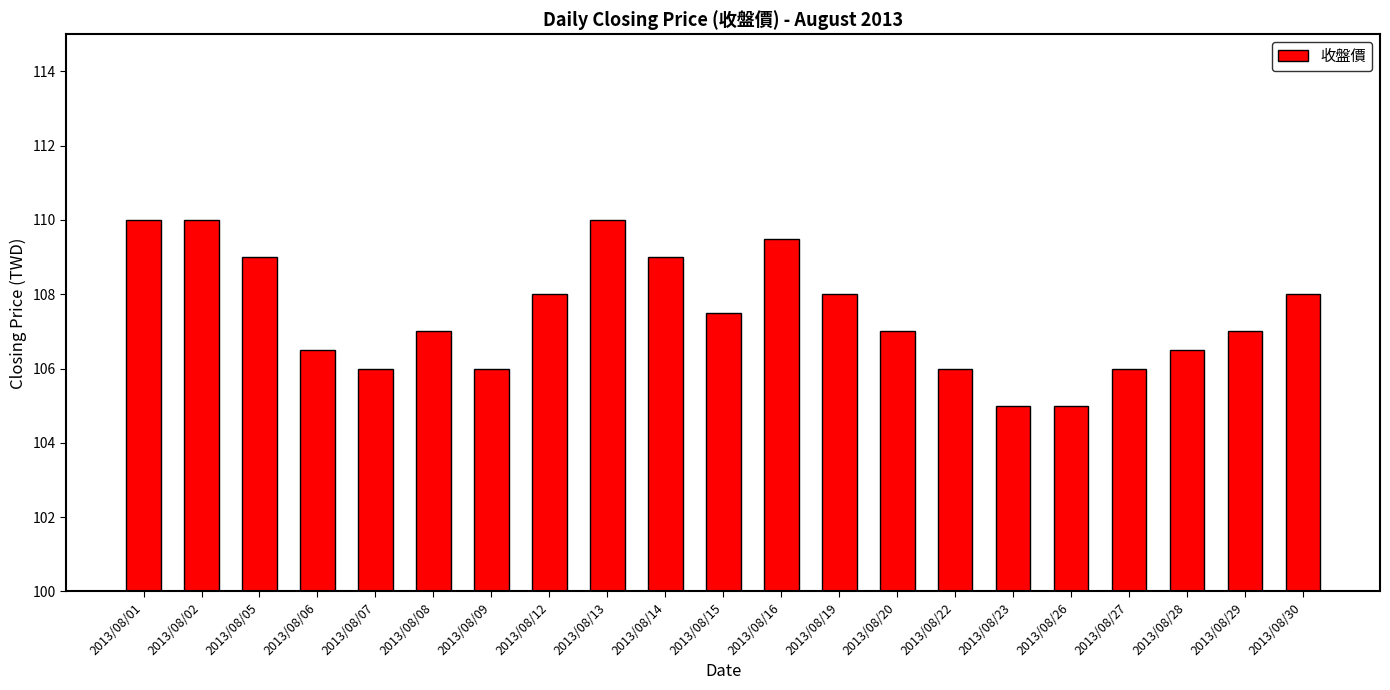

True or false: the data shows 107.0 at 2013/08/29.

True